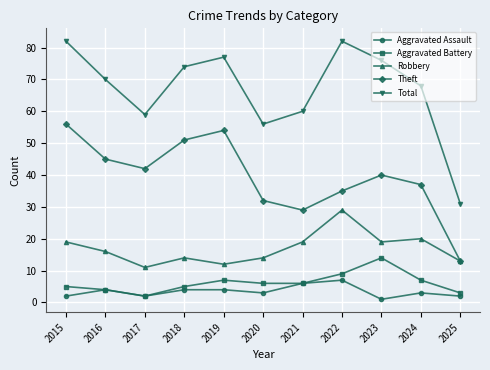

How many lines are shown in the chart?

5